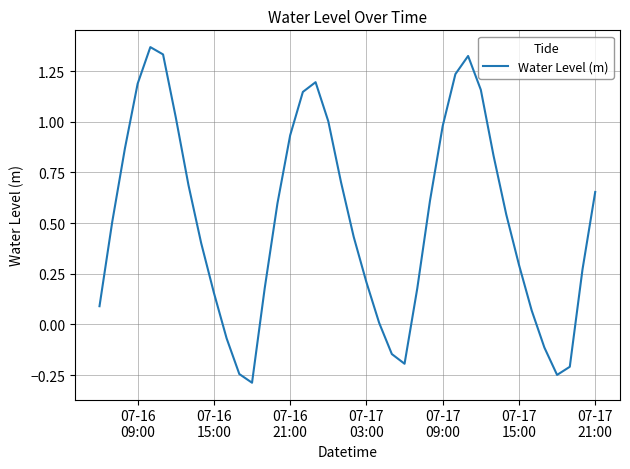

What is the difference between the maximum and minimum values?

1.7